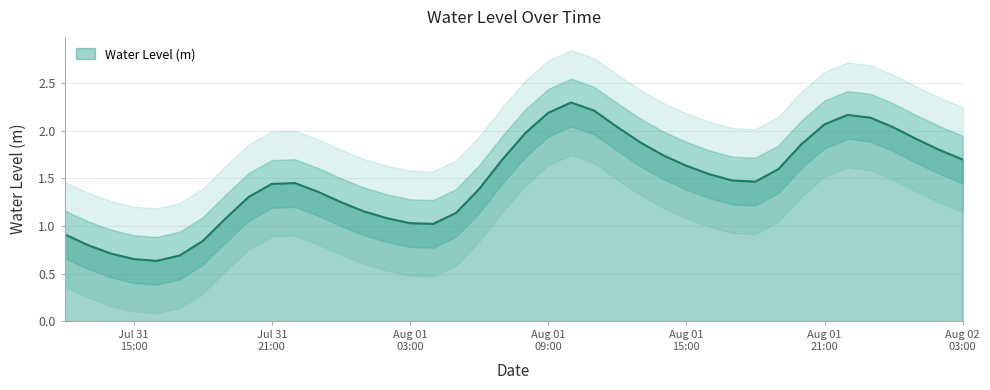

How many values are below 1?

7